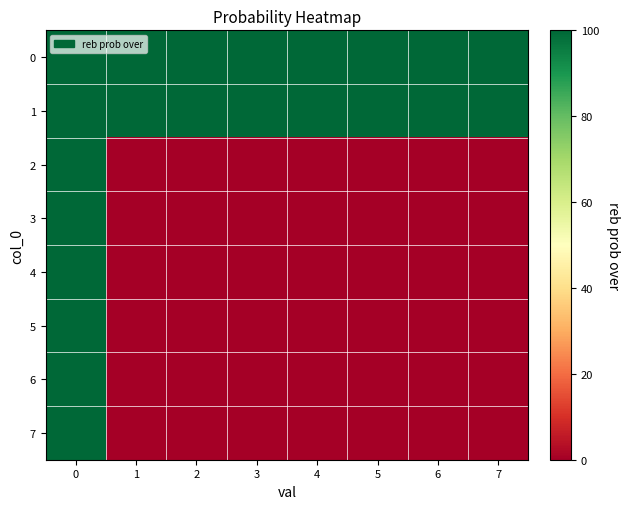

Rank the series by their maximum value, from highest to lowest.

0, 1, 2, 3, 4, 5, 6, 7